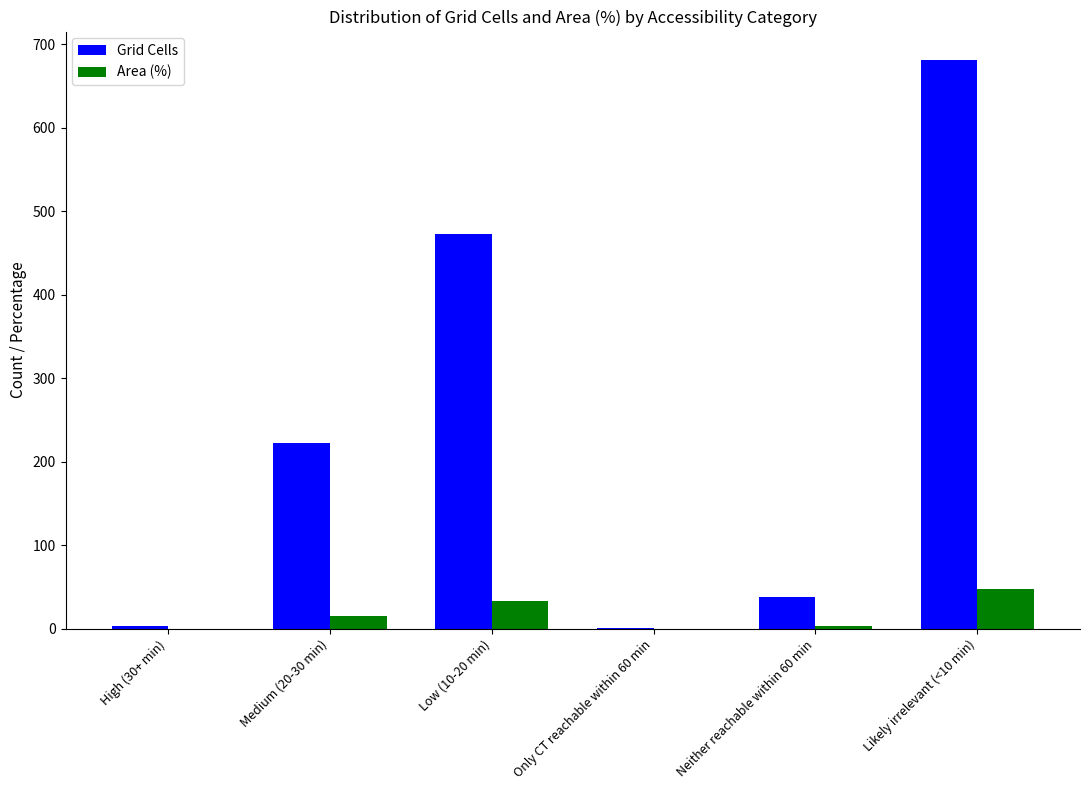

At which category is the sum across all series the highest?

Likely irrelevant (<10 min)